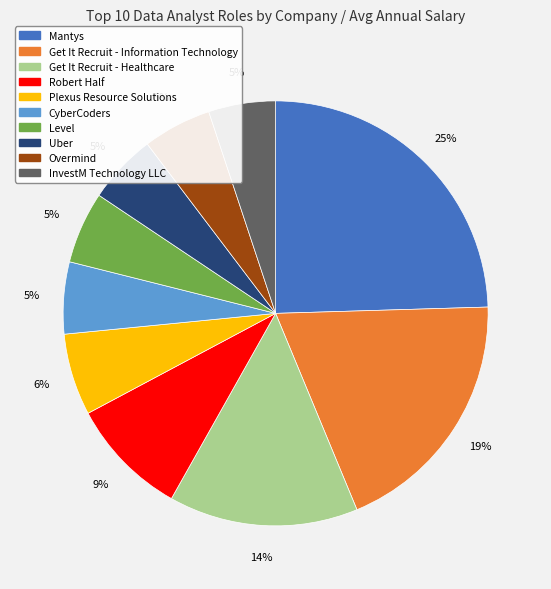

To the nearest percent, what is the average slice percentage?

10%